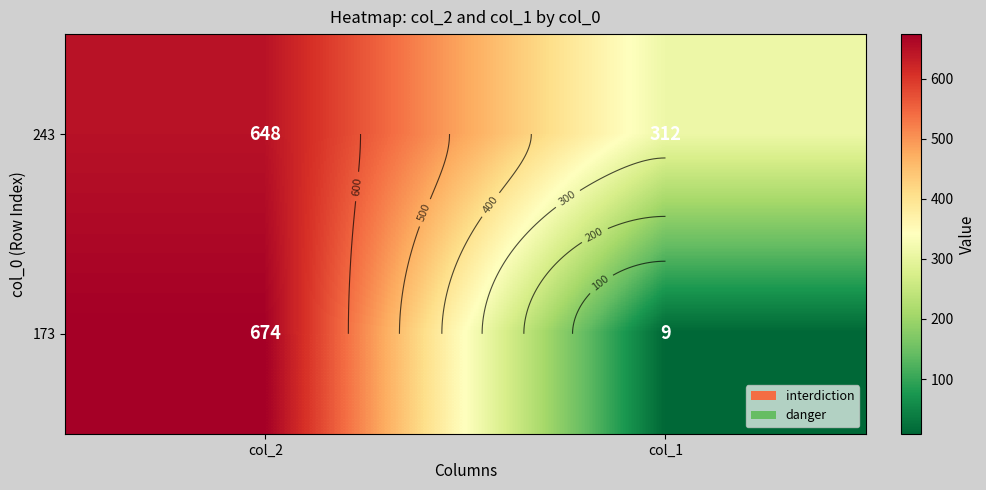

How many series are shown in this chart?

2